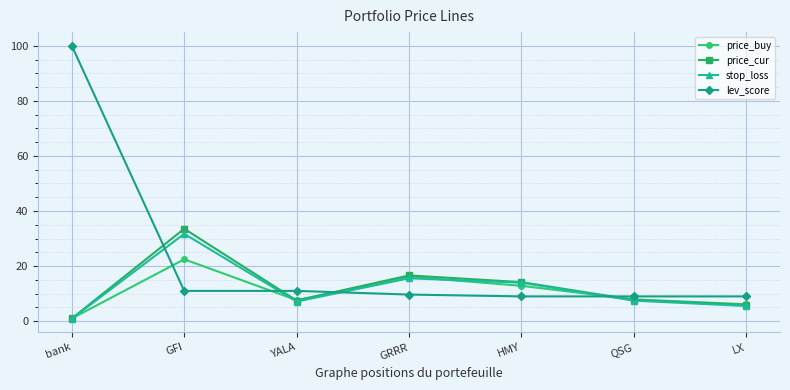

What is the average value of the lev_score series?

22.7